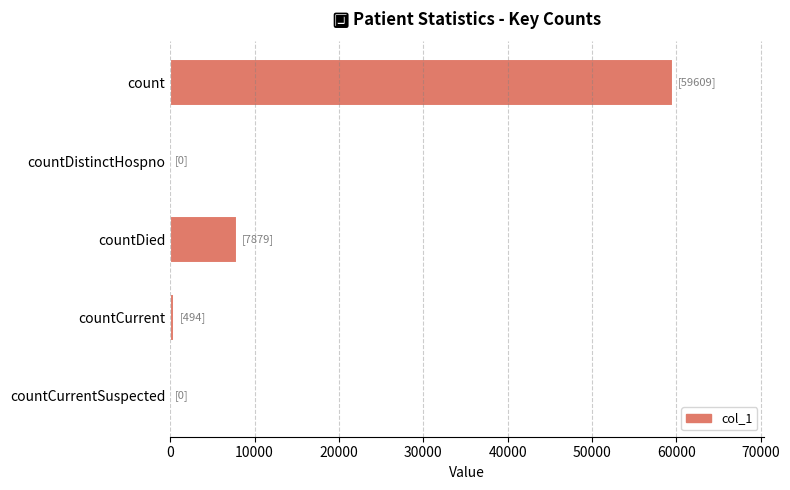

Reading top to bottom, extract all data points from this chart.

count=59609	countDistinctHospno=0	countDied=7879	countCurrent=494	countCurrentSuspected=0